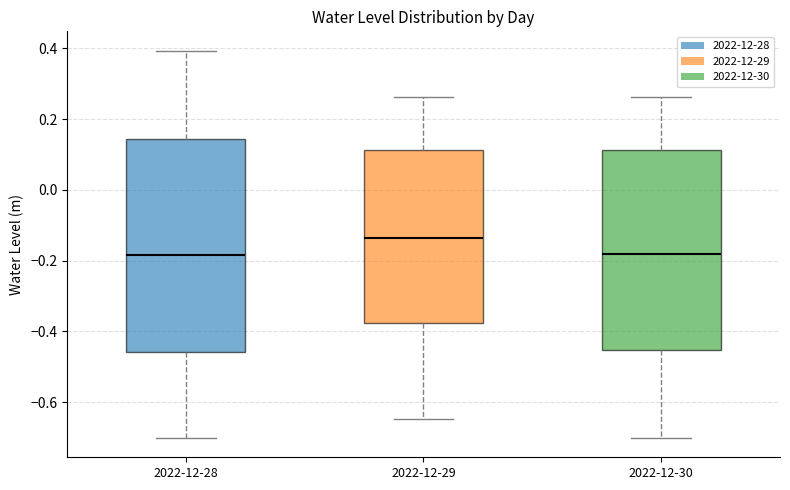

Which box is the tallest, from its lower edge to its upper edge?

2022-12-28